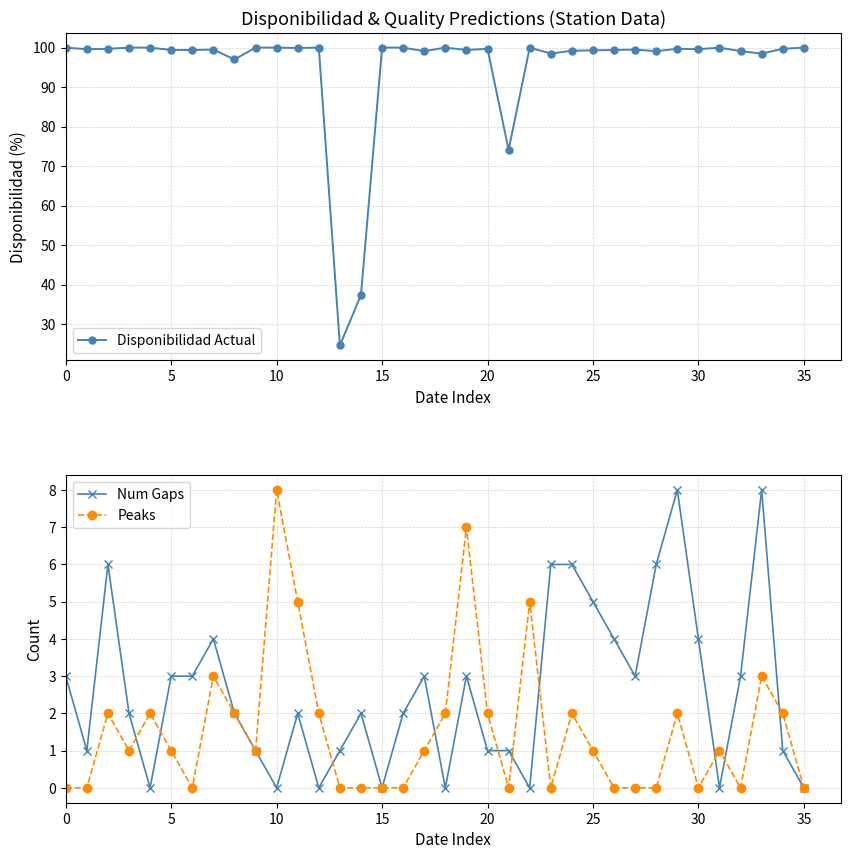

The Num Gaps series shows 4 at 30. True or false?

True